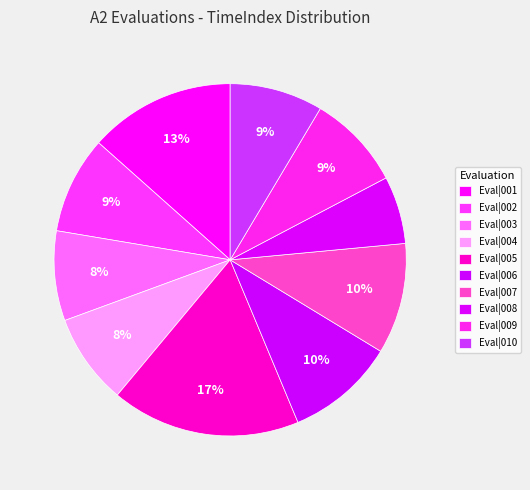

How many slices are in this pie chart?

10